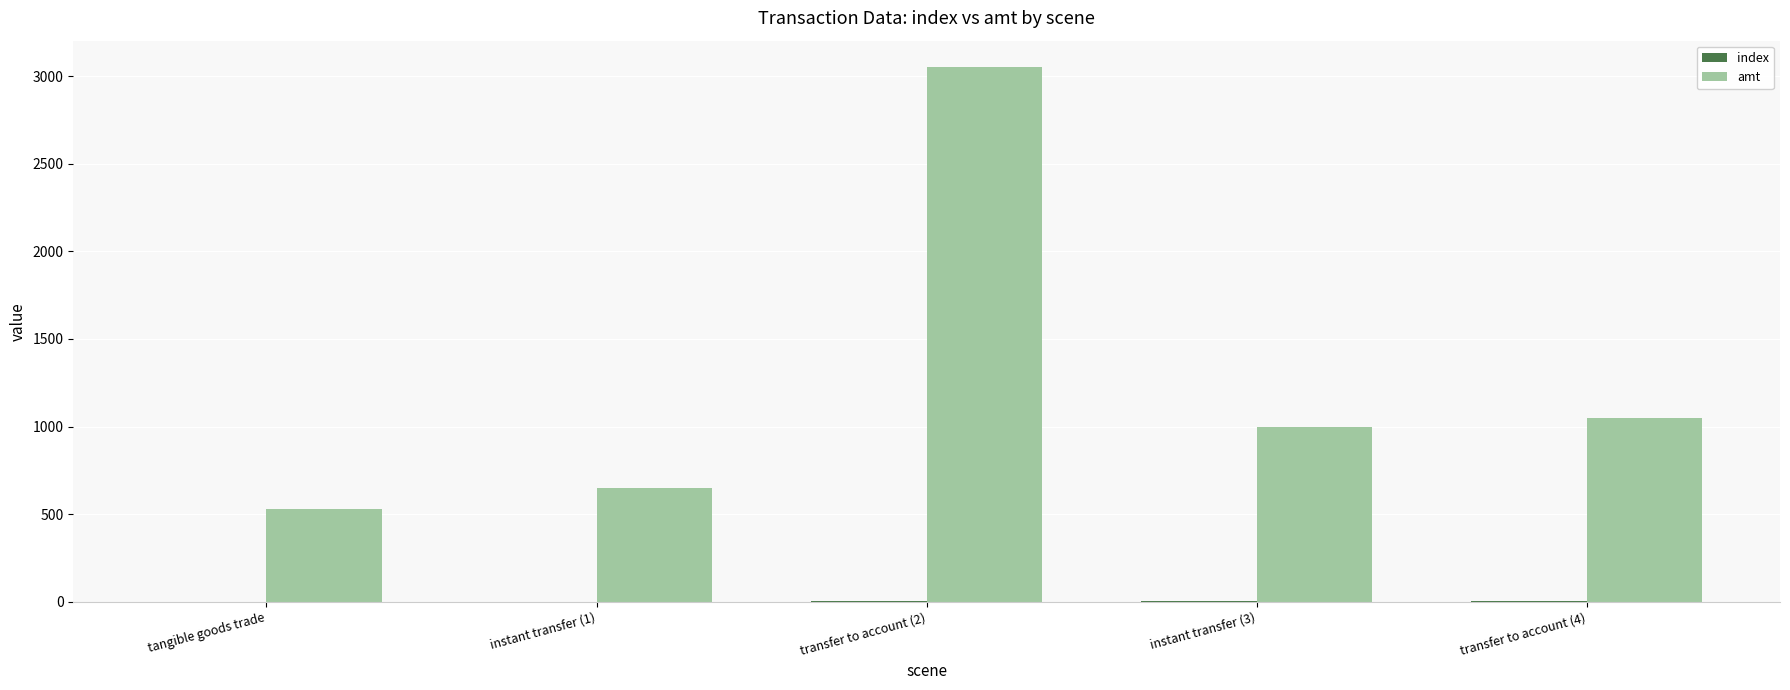

At which label does amt reach its peak?

transfer to account (2)